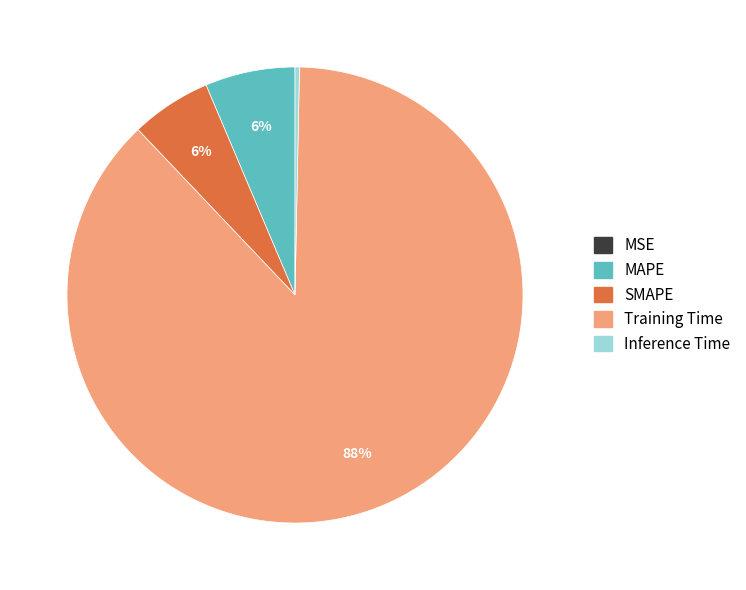

What is the largest slice in the pie chart?

Training Time